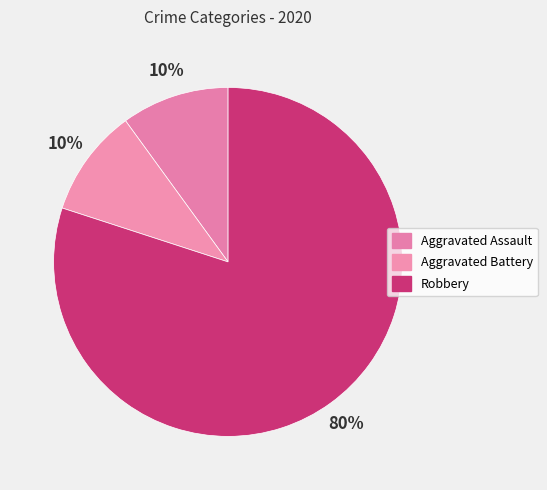

Count the number of slices in the pie.

3